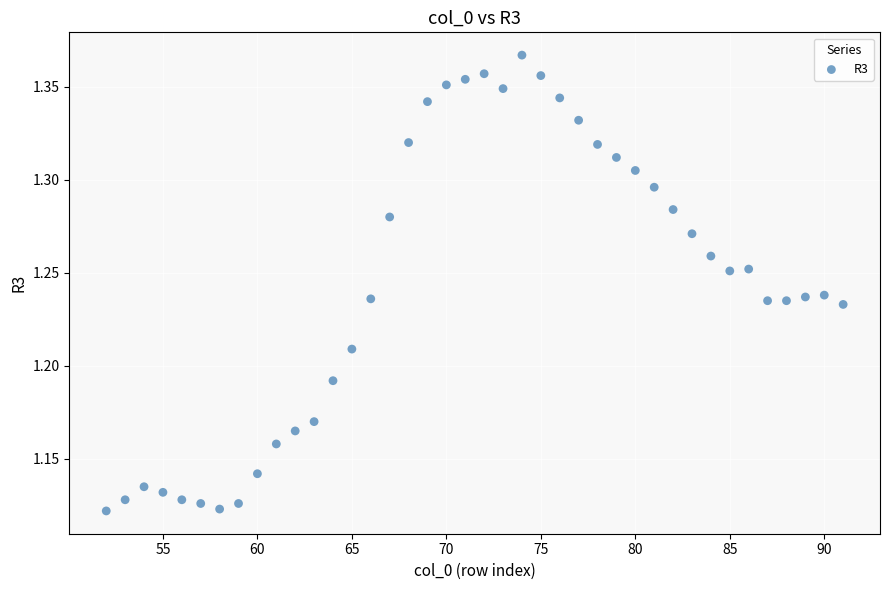

What is the range of X values (max minus min)?

39.0